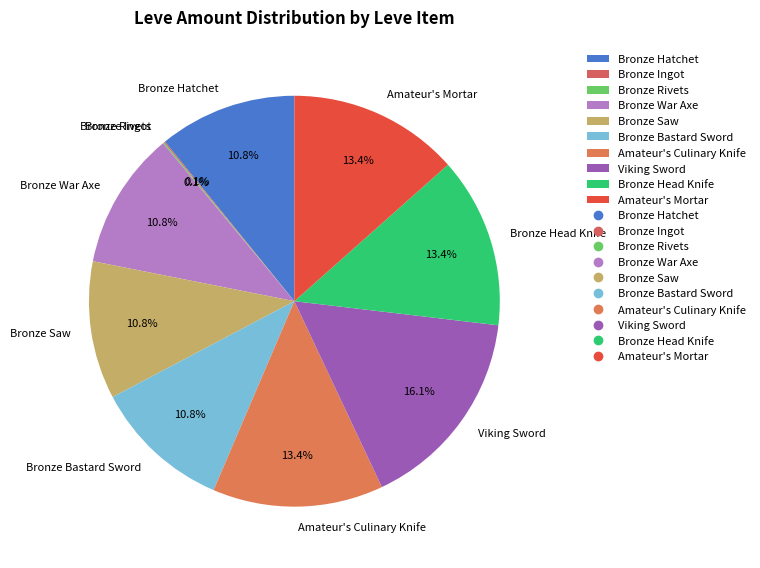

Between Bronze Saw and Viking Sword, which is larger?

Viking Sword